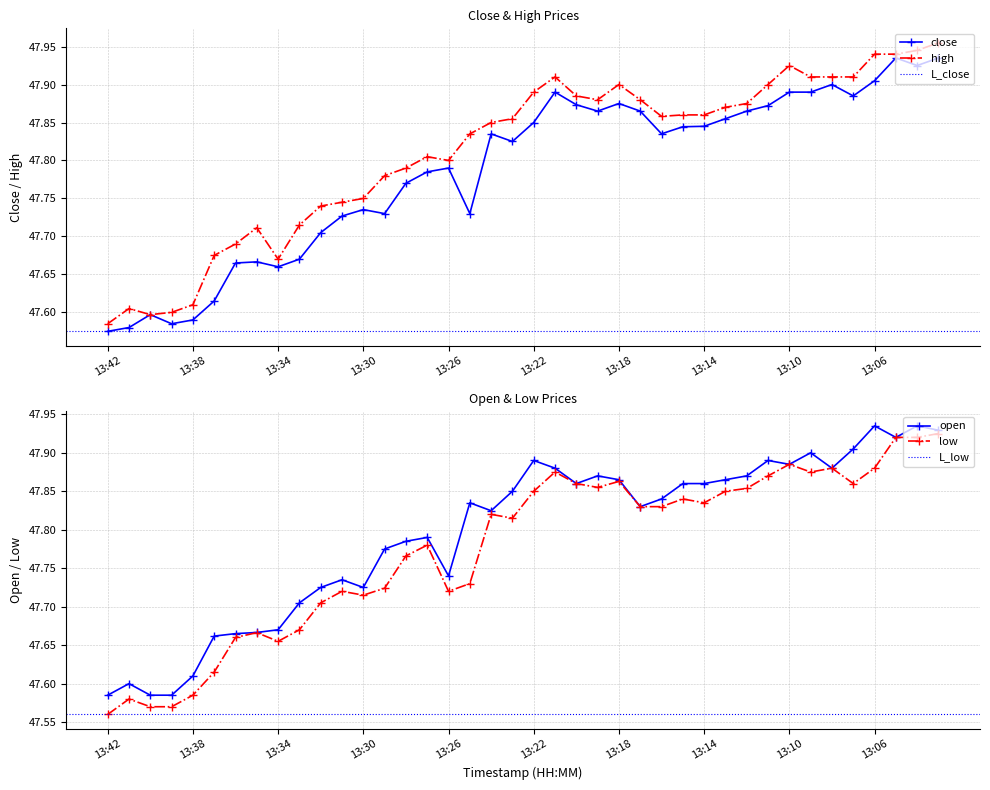

At 13:42, list the series in order from largest to smallest.

high, open, close, low